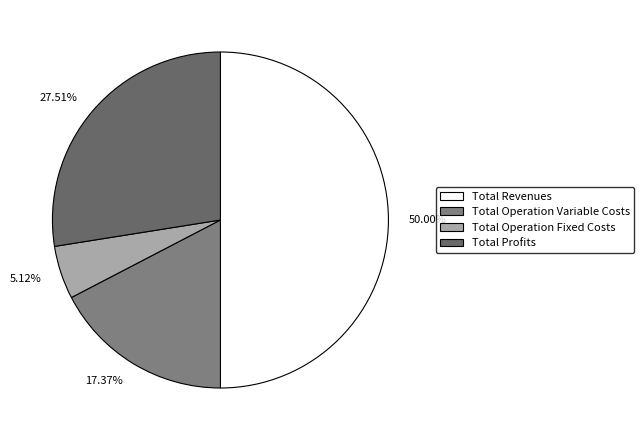

Between 5.12% and 50.00%, which is larger?

50.00%